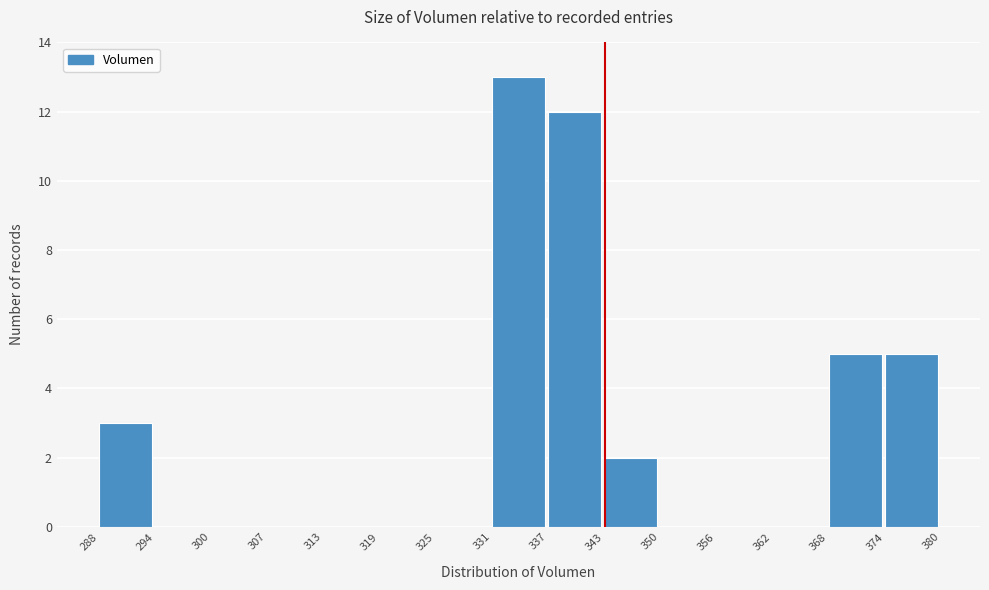

Reading left to right, list every bar in this chart as the range it spans on the x-axis followed by its height. The values are not printed on the chart, so give them approximately, as read against the axis.

288 to 294: 3
294 to 300: 0
300 to 307: 0
307 to 313: 0
313 to 319: 0
319 to 325: 0
325 to 331: 0
331 to 337: 13
337 to 343: 12
343 to 350: 2
350 to 356: 0
356 to 362: 0
362 to 368: 0
368 to 374: 5
374 to 380: 5